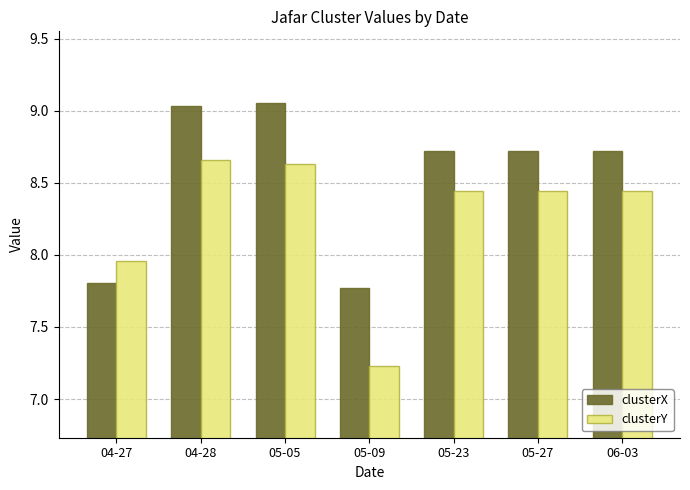

How many data points in clusterY are above 8?

5